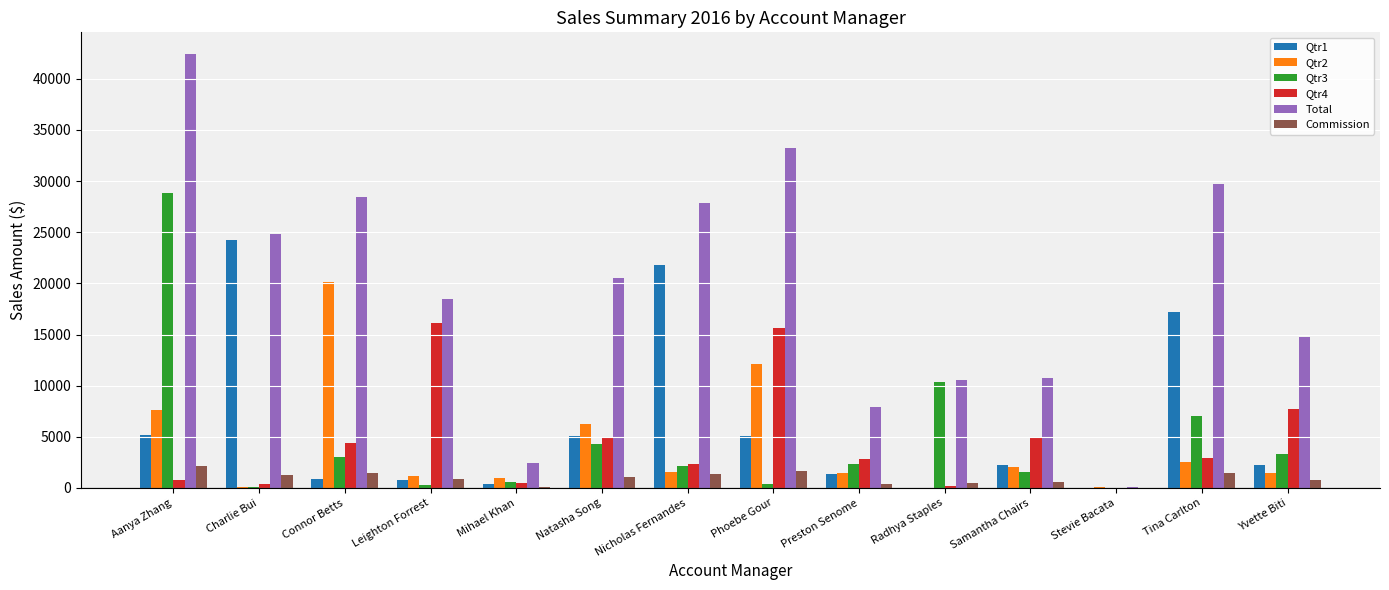

How many data points does each series have?

14